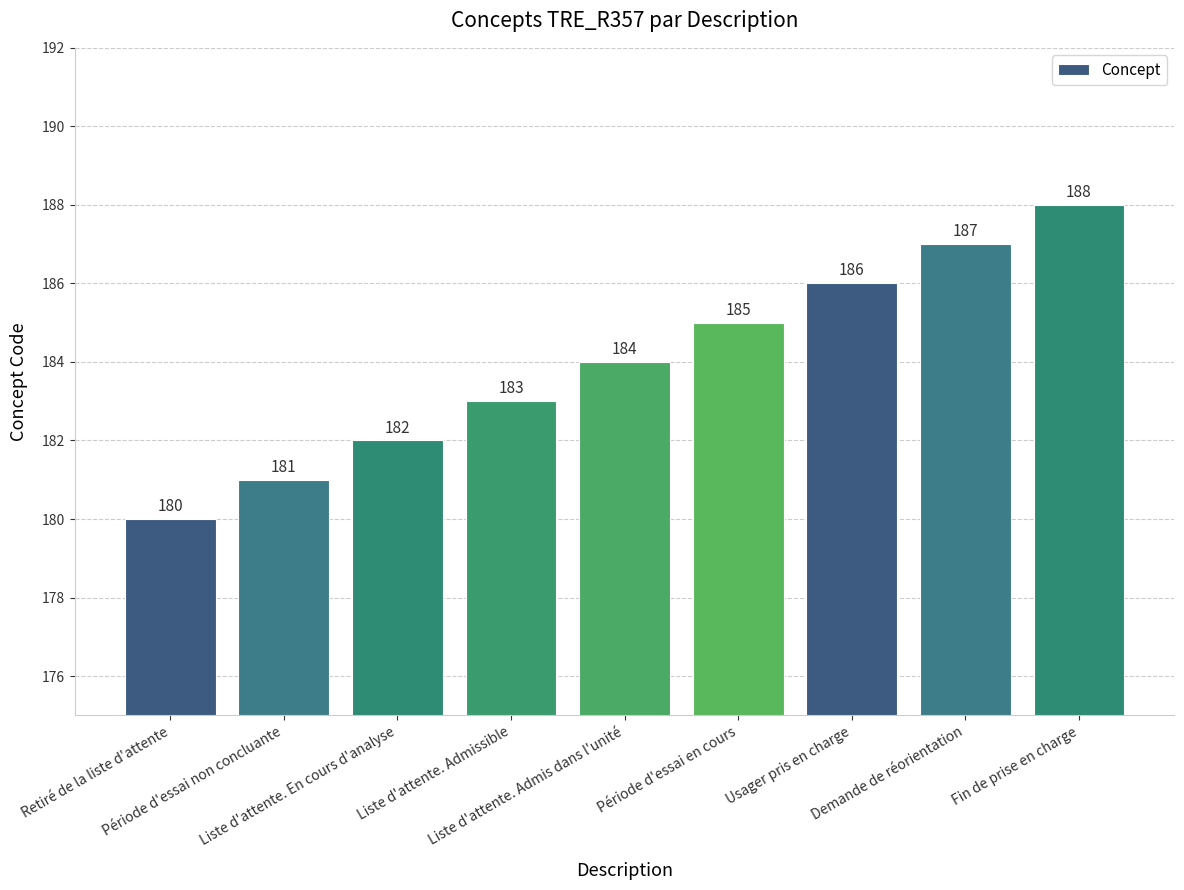

What value does the data have at Liste d'attente. Admis dans l'unité?

184